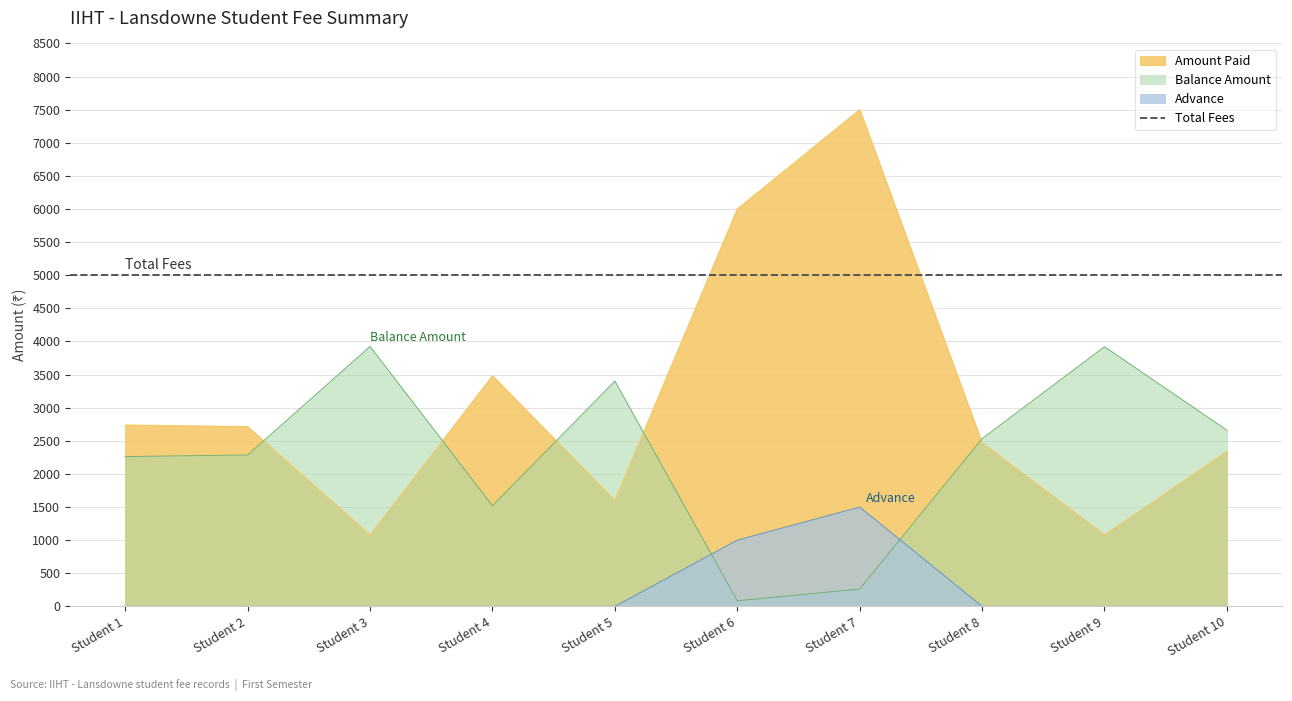

Which series has the largest total across all categories?

Amount Paid